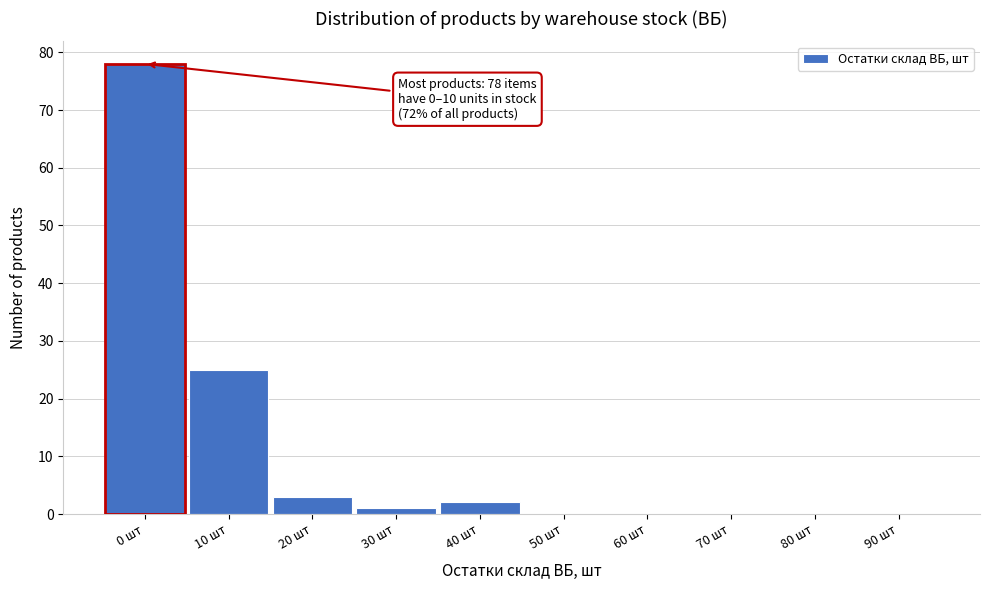

Reading left to right, extract all data points from this chart.

0 шт=78	10 шт=25	20 шт=3	30 шт=1	40 шт=2	50 шт=0	60 шт=0	70 шт=0	80 шт=0	90 шт=0